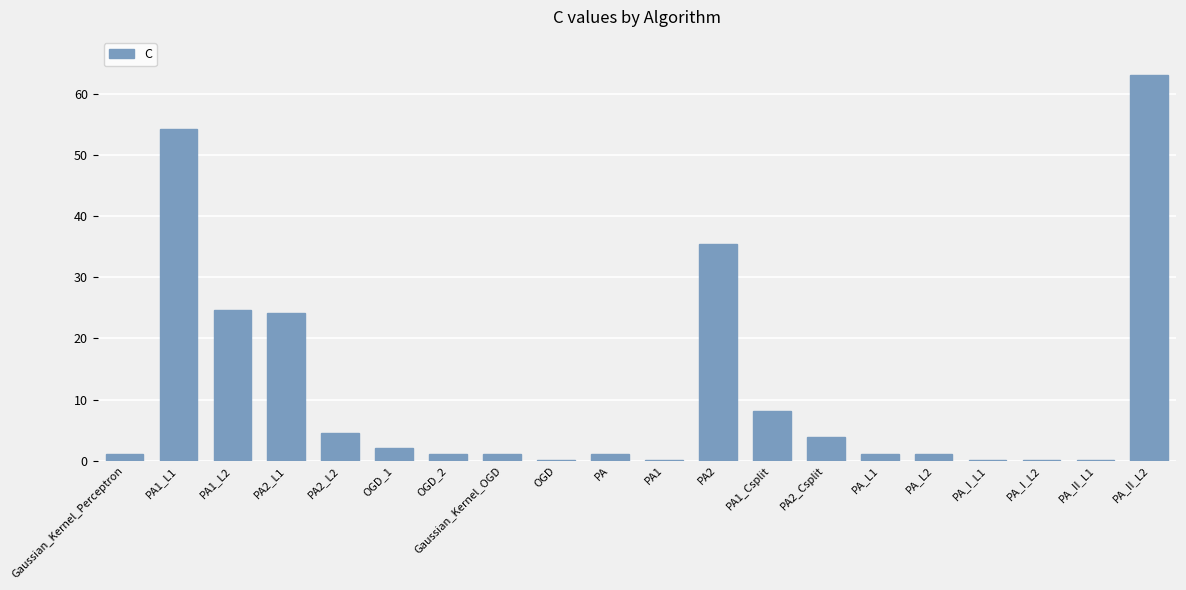

Which label corresponds to the largest value in the chart?

PA_II_L2